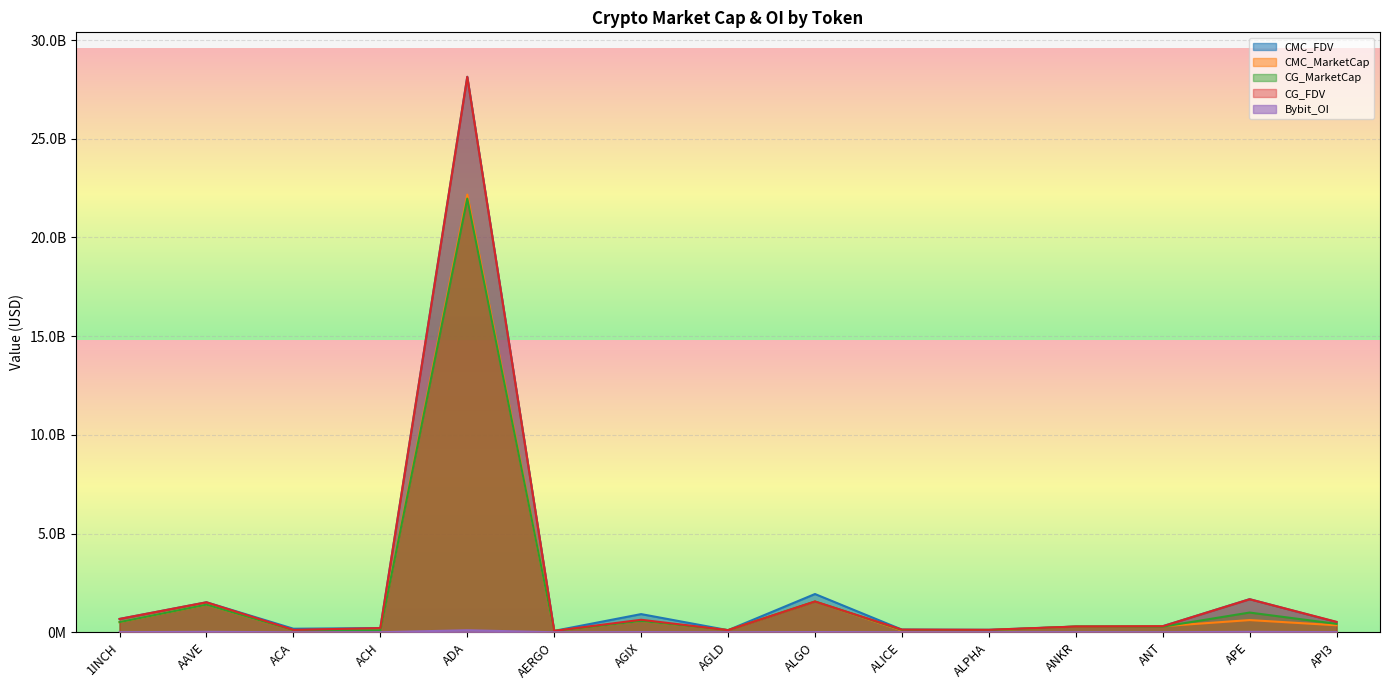

What is the label of the 2nd point from the right?

APE